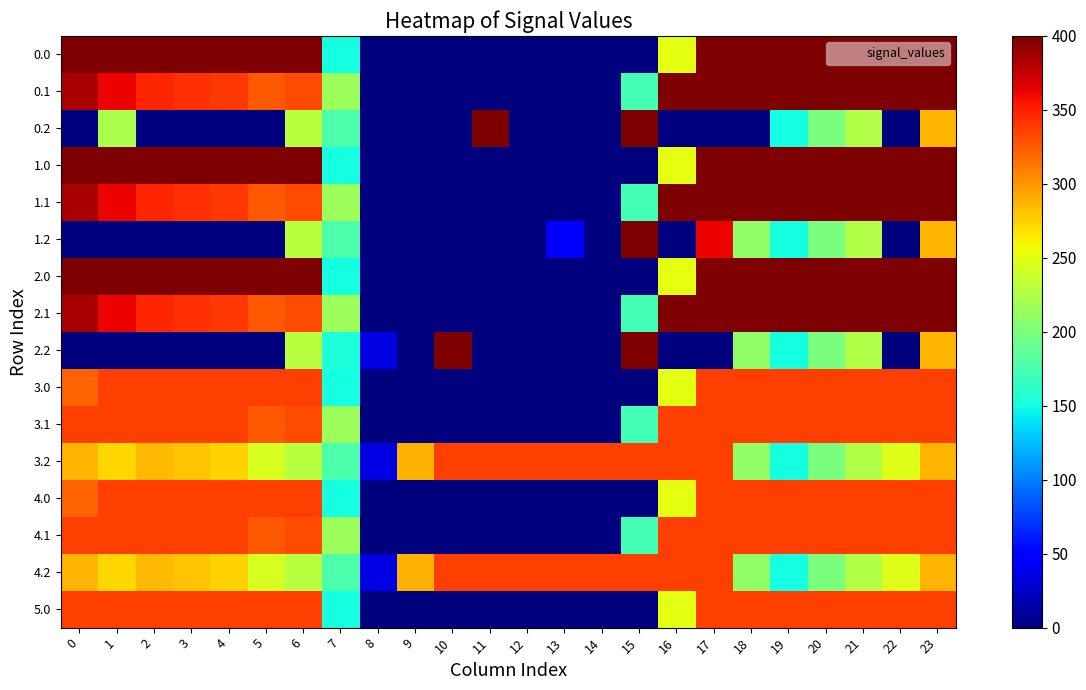

What is the total value across all series at 10?

1072.0